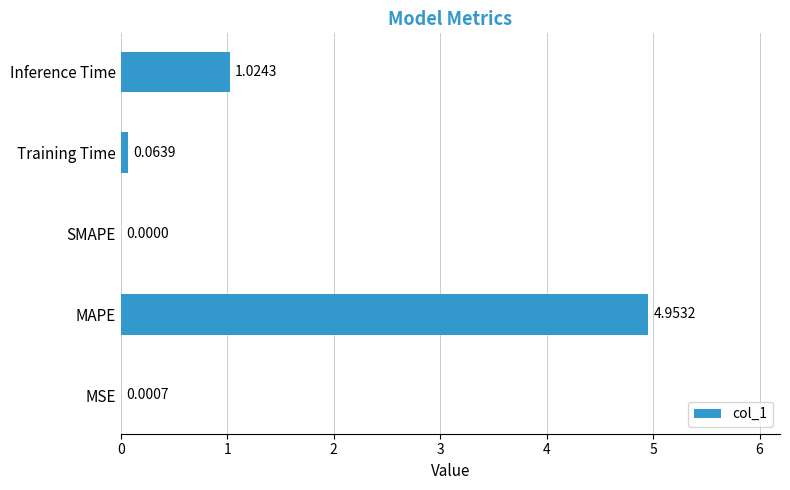

At which label is the value closest to 2?

Inference Time